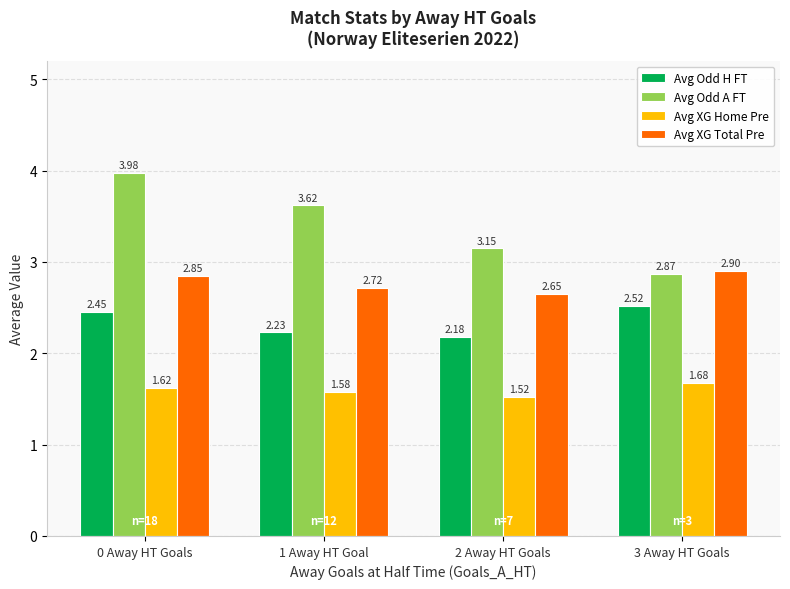

Rank the series by their average value, from lowest to highest.

Avg XG Home Pre, Avg Odd H FT, Avg XG Total Pre, Avg Odd A FT